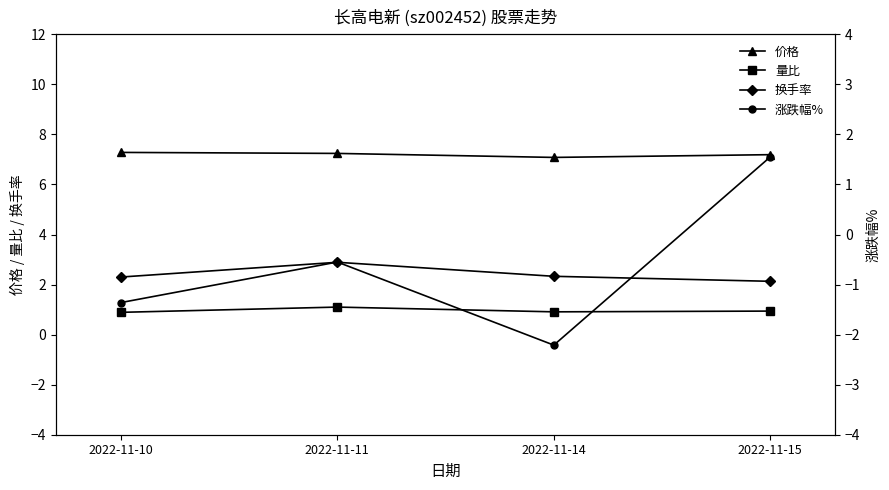

True or false: 价格 and 涨跌幅% intersect in this chart.

False